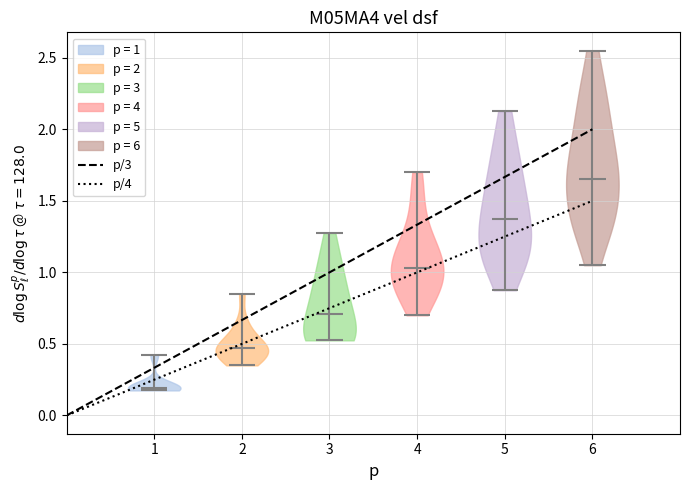

Reading left to right, read every violin against the y-axis: where its median line is, and the lowest and highest points it reaches. The values are not printed on the chart, so give them approximately, as read against the axis.

1: median line 0.20, lowest point 0.20, highest point 0.45
2: median line 0.50, lowest point 0.35, highest point 0.85
3: median line 0.70, lowest point 0.55, highest point 1.30
4: median line 1.05, lowest point 0.70, highest point 1.70
5: median line 1.40, lowest point 0.90, highest point 2.15
6: median line 1.65, lowest point 1.05, highest point 2.55